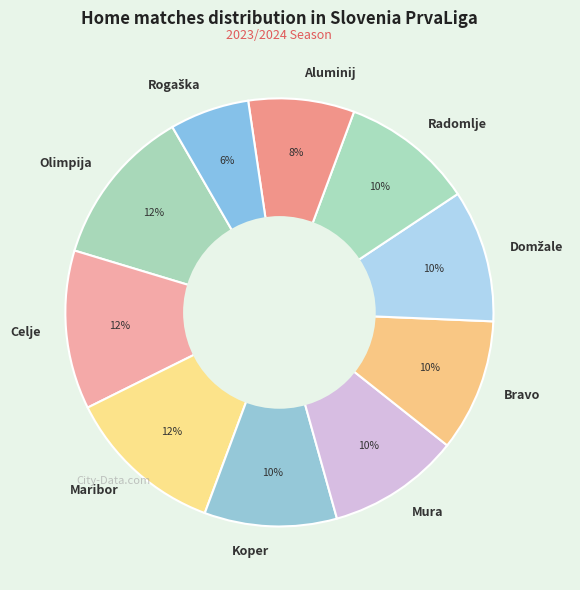

Combined, do Mura and Celje account for over 50%?

No